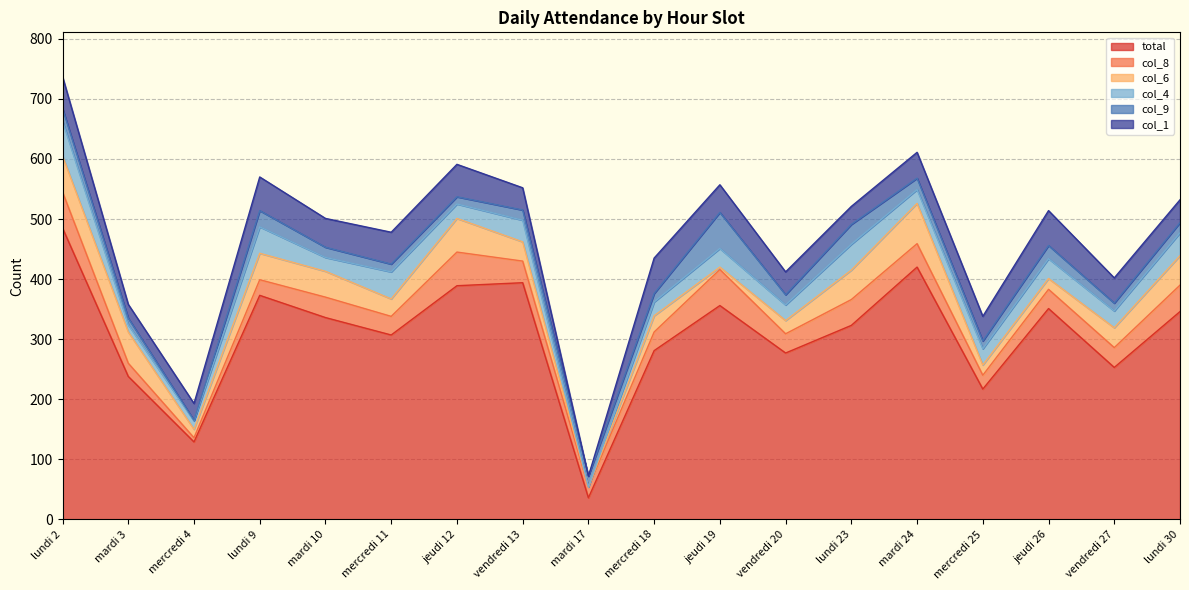

What is the average value of the col_4 series?

29